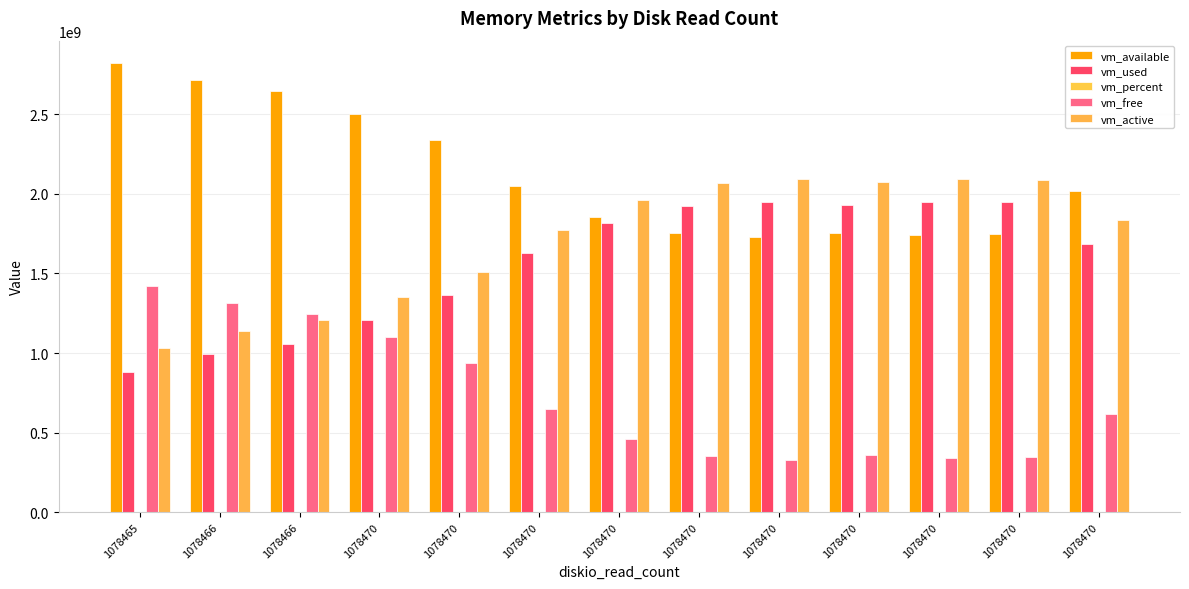

What is the difference between the highest and lowest values at 1078470?

2500075484.3